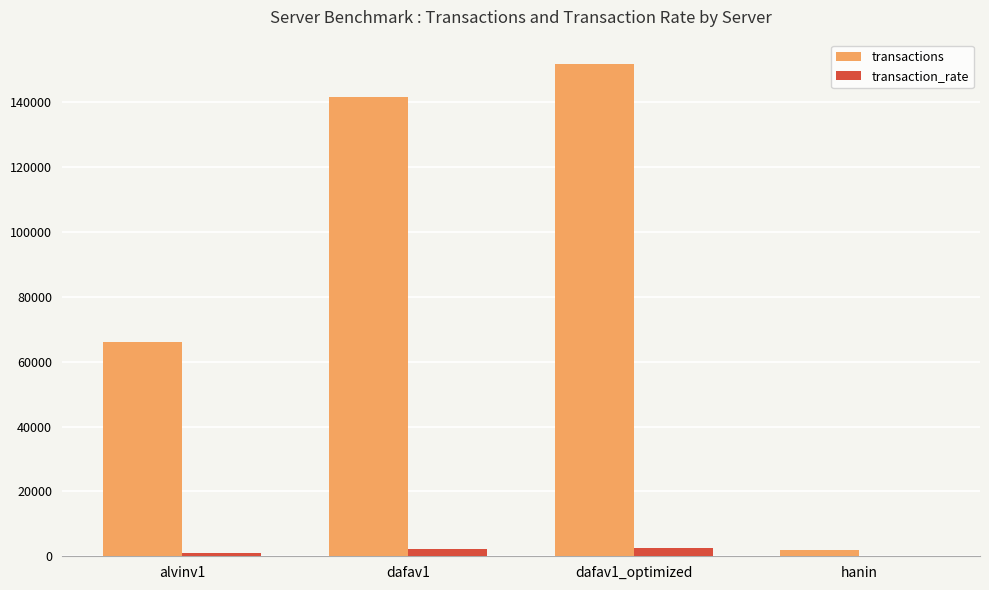

The value of transactions at alvinv1 is 21161.9. True or false?

False